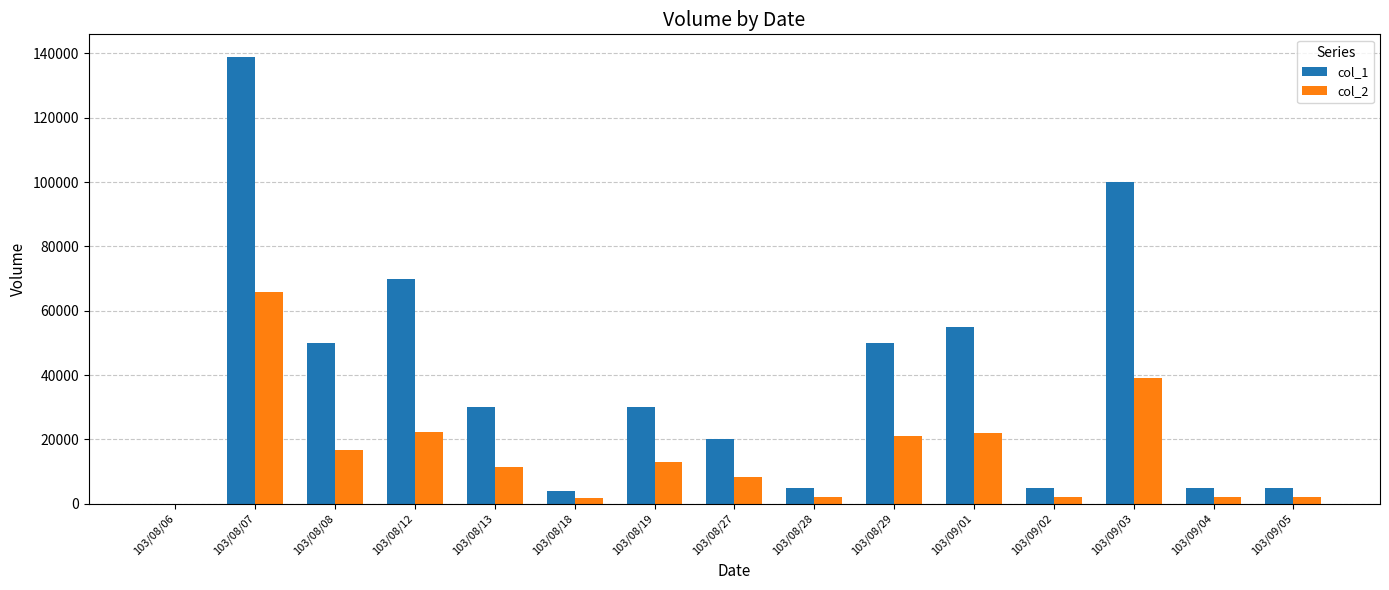

Between 103/08/19 and 103/09/01, which series saw the biggest shift?

col_1